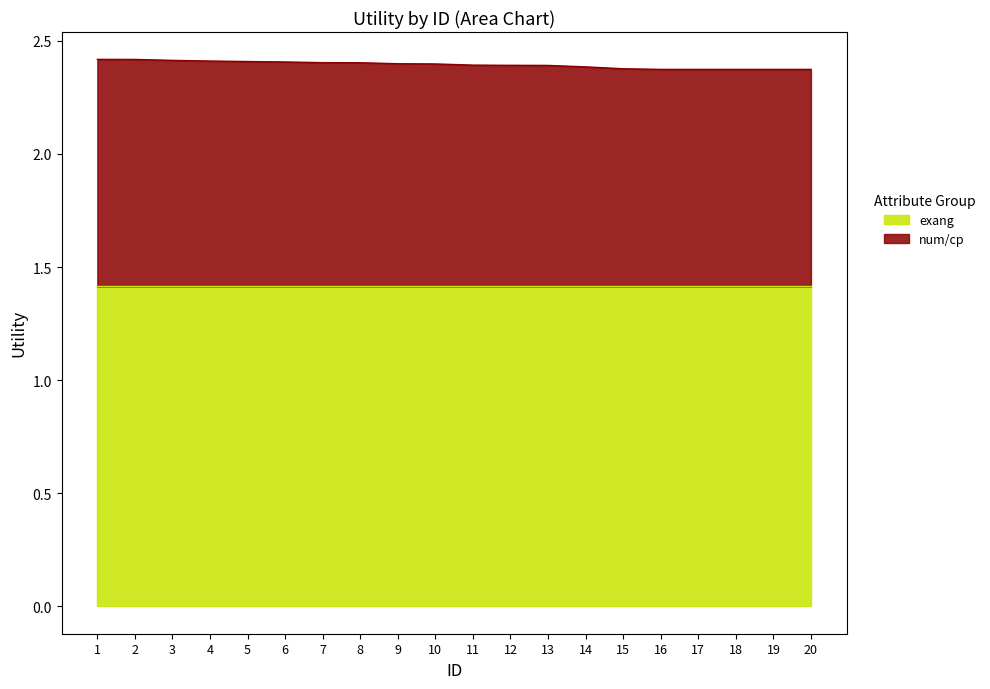

Which label corresponds to the largest value in the chart?

1